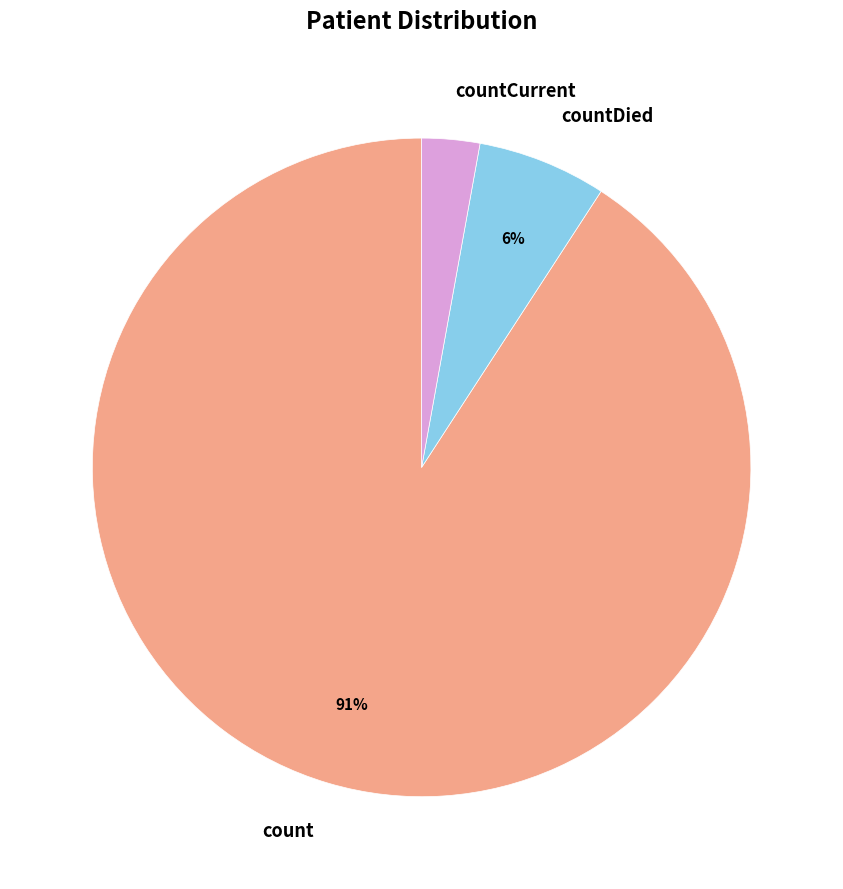

To the nearest percent, what is the difference between the largest and smallest slice percentages?

88%